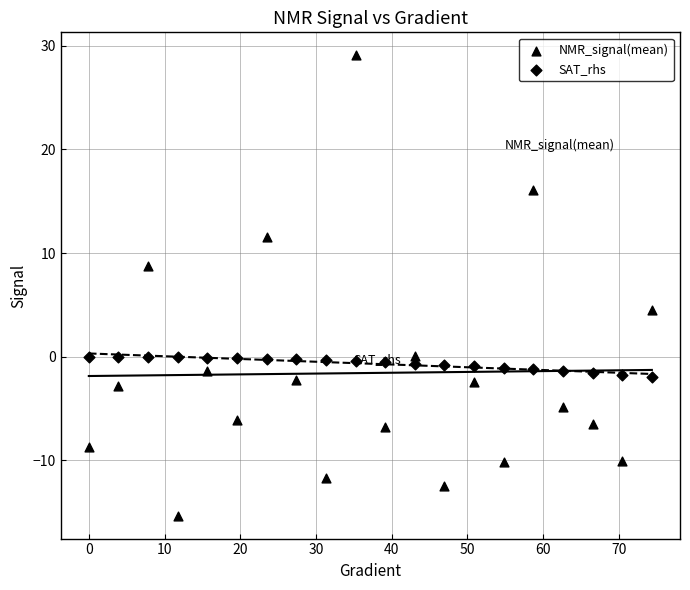

How many points are shown in the scatter plot?

40